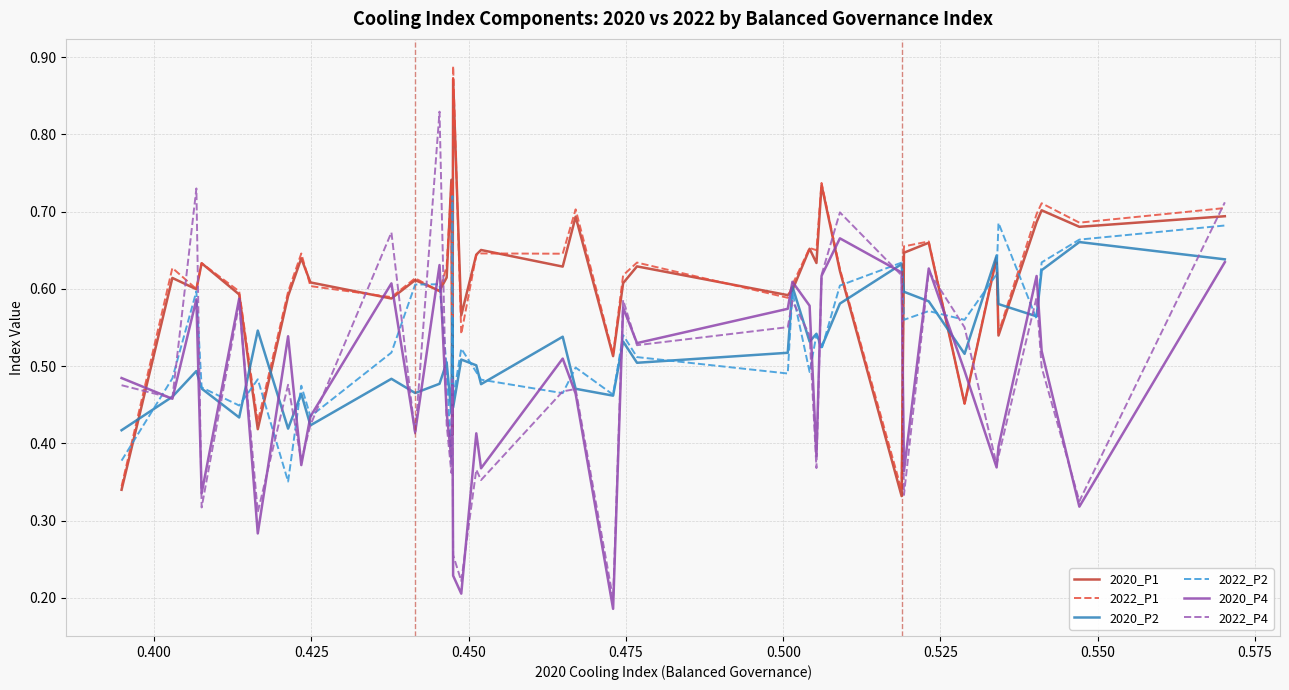

Which series has the widest spread of values?

2022_P4